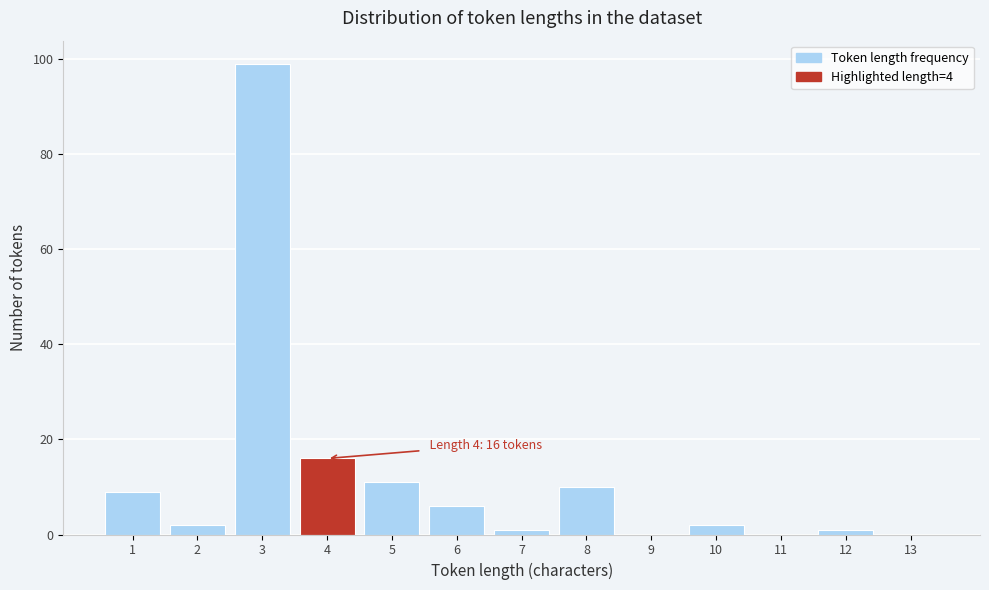

Reading right to left, what are all the values shown in this chart?

13=0	12=1	11=0	10=2	9=0	8=10	7=1	6=6	5=11	4=16	3=99	2=2	1=9